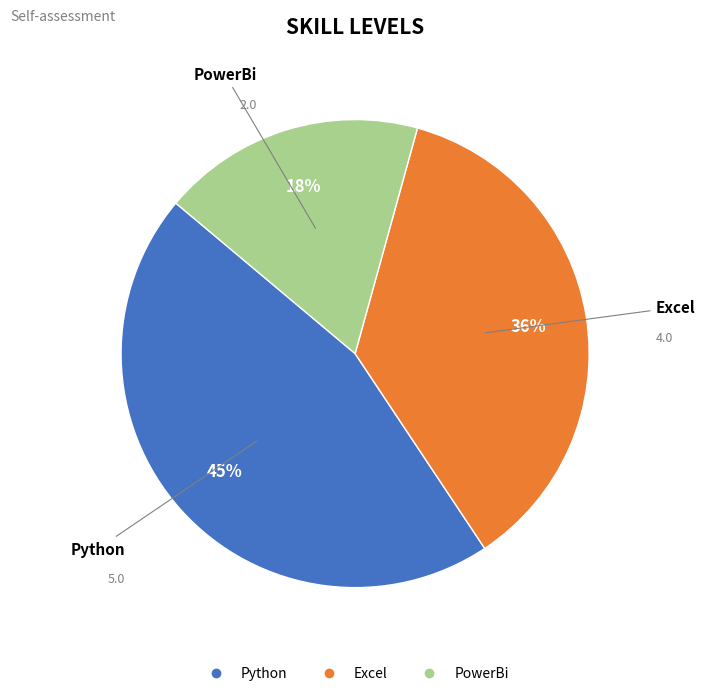

What is the largest slice in the pie chart?

Python